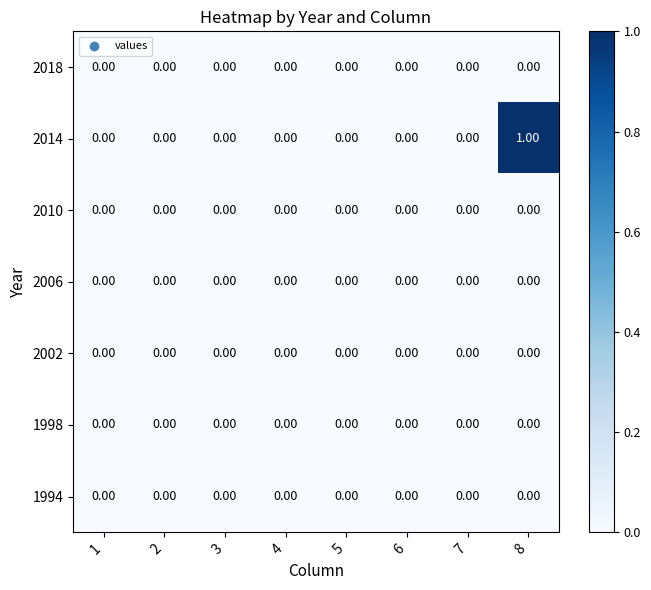

Which series has the largest range (max minus min)?

2014